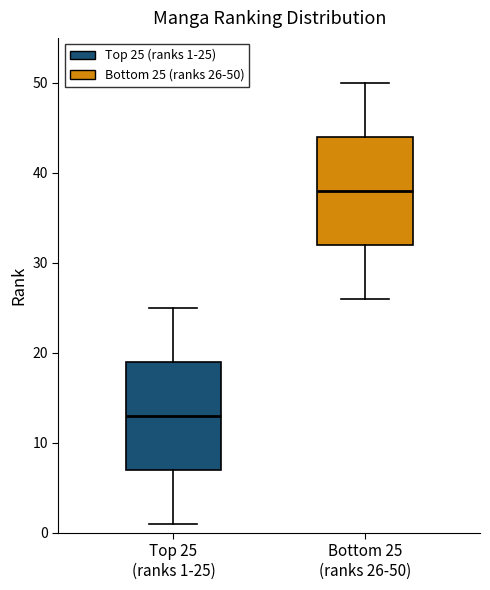

Which box's median line is the lowest?

Top 25 (ranks 1-25)